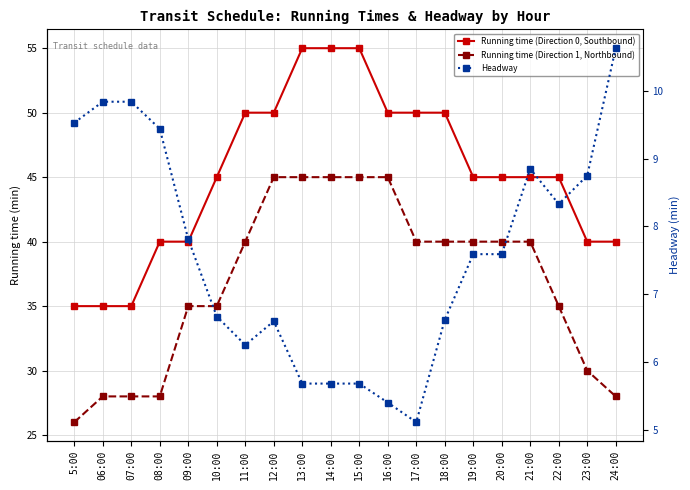

Where is Running time (Direction 1, Northbound) nearest to the value 35?

09:00